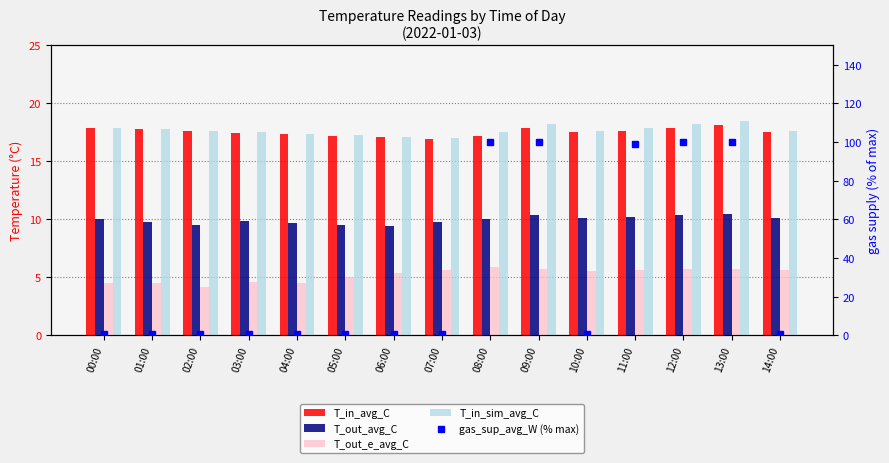

Reading right to left, what are all the values shown in this chart?

T_in_avg_C: 14:00=17.5	13:00=18.2	12:00=17.9	11:00=17.6	10:00=17.6	09:00=17.9	08:00=17.2	07:00=17.0	06:00=17.1	05:00=17.2	04:00=17.3	03:00=17.5	02:00=17.6	01:00=17.8	00:00=17.9
T_out_avg_C: 14:00=10.1	13:00=10.5	12:00=10.3	11:00=10.2	10:00=10.1	09:00=10.3	08:00=10.0	07:00=9.8	06:00=9.4	05:00=9.5	04:00=9.7	03:00=9.8	02:00=9.5	01:00=9.8	00:00=10.0
T_out_e_avg_C: 14:00=5.6	13:00=5.8	12:00=5.7	11:00=5.6	10:00=5.5	09:00=5.7	08:00=5.9	07:00=5.7	06:00=5.3	05:00=5.0	04:00=4.5	03:00=4.6	02:00=4.2	01:00=4.5	00:00=4.5
T_in_sim_avg_C: 14:00=17.6	13:00=18.5	12:00=18.2	11:00=17.9	10:00=17.6	09:00=18.2	08:00=17.5	07:00=17.0	06:00=17.1	05:00=17.2	04:00=17.4	03:00=17.5	02:00=17.6	01:00=17.8	00:00=17.9
gas_sup_avg_W (% max): 14:00=0.8	13:00=100.0	12:00=100.0	11:00=98.8	10:00=0.8	09:00=100.0	08:00=100.0	07:00=0.8	06:00=0.8	05:00=0.8	04:00=0.8	03:00=0.8	02:00=0.8	01:00=0.8	00:00=0.8